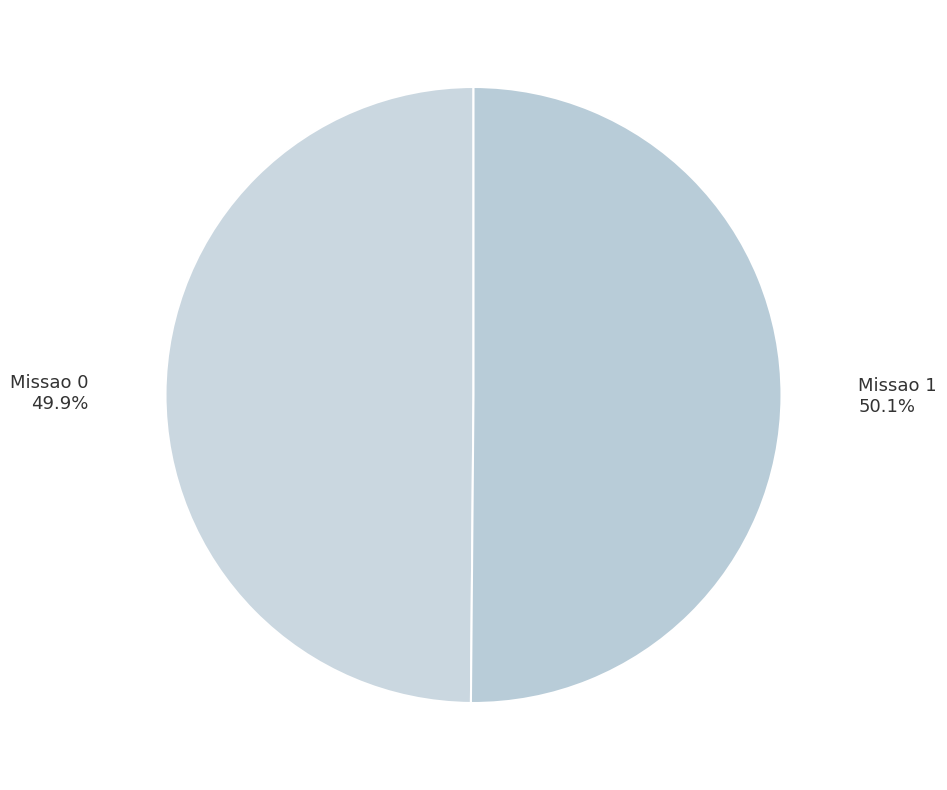

Which slice represents more than half of the pie?

Missao 1